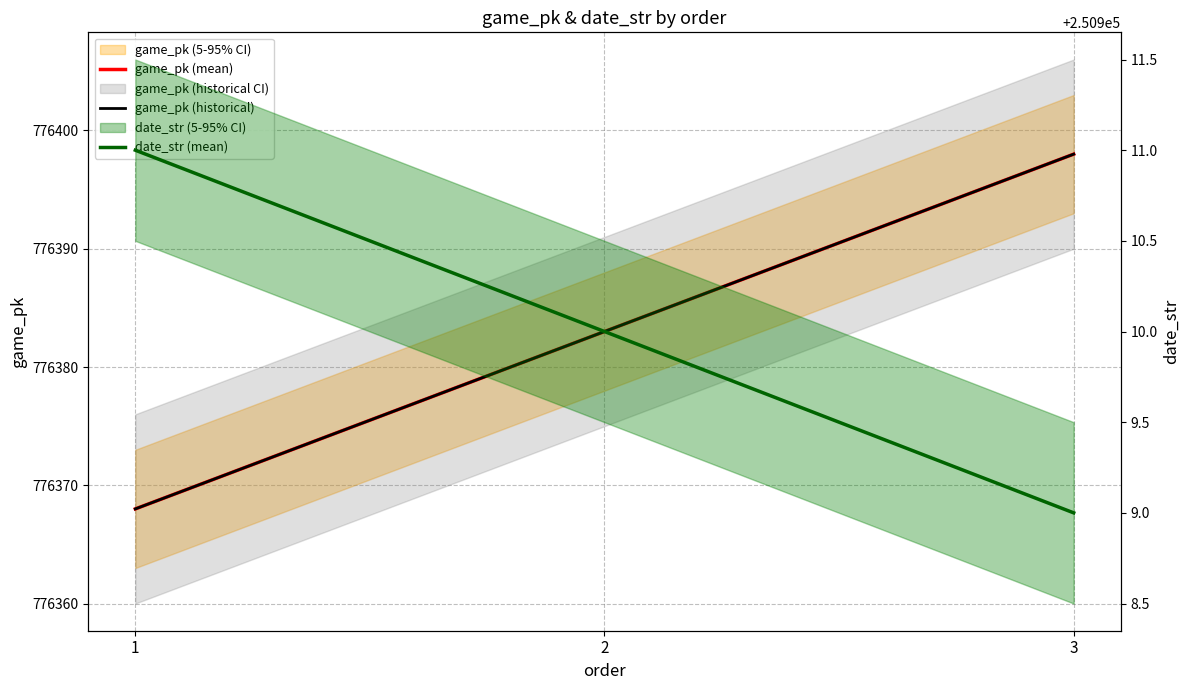

What is the sum of the date_str (mean) values at 2 and 1?

501821